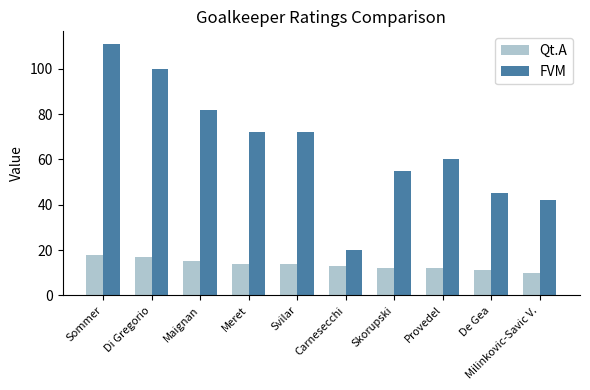

Reading left to right, extract all data points from this chart.

Qt.A: Sommer=18	Di Gregorio=17	Maignan=15	Meret=14	Svilar=14	Carnesecchi=13	Skorupski=12	Provedel=12	De Gea=11	Milinkovic-Savic V.=10
FVM: Sommer=111	Di Gregorio=100	Maignan=82	Meret=72	Svilar=72	Carnesecchi=20	Skorupski=55	Provedel=60	De Gea=45	Milinkovic-Savic V.=42